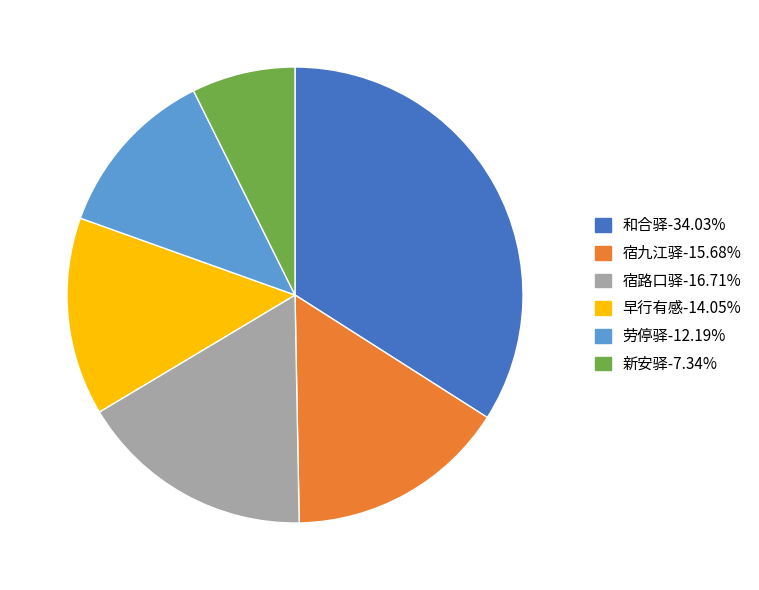

Does any single category account for the majority?

No